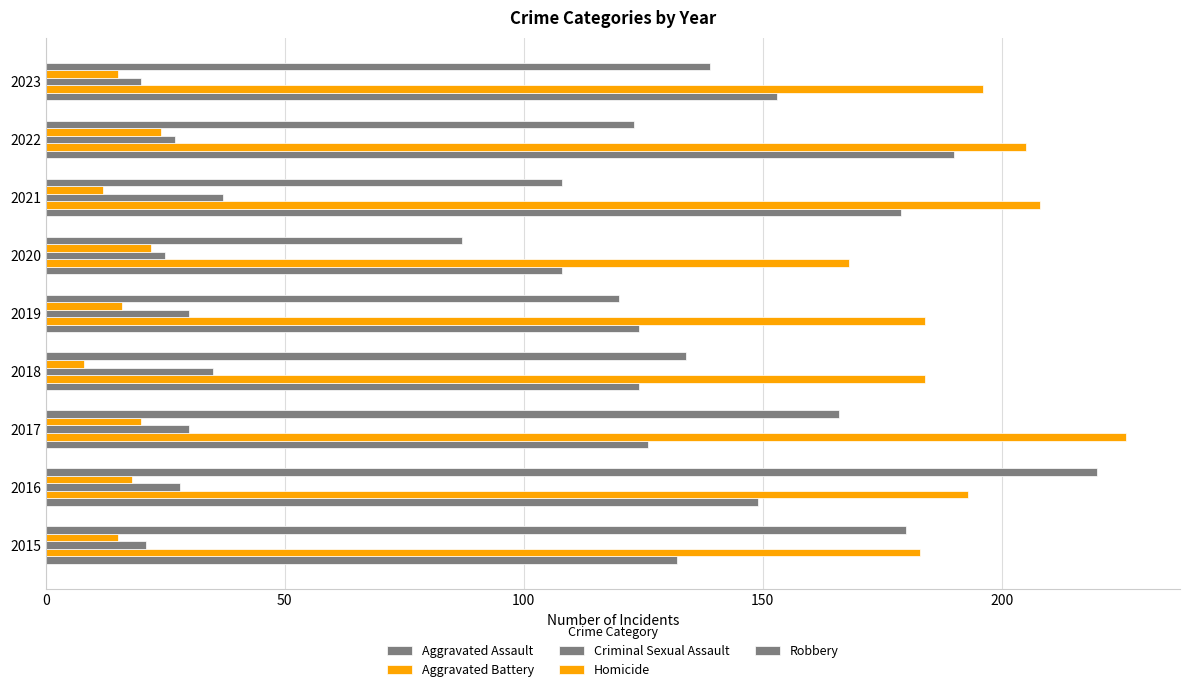

Count the number of data series in this chart.

5